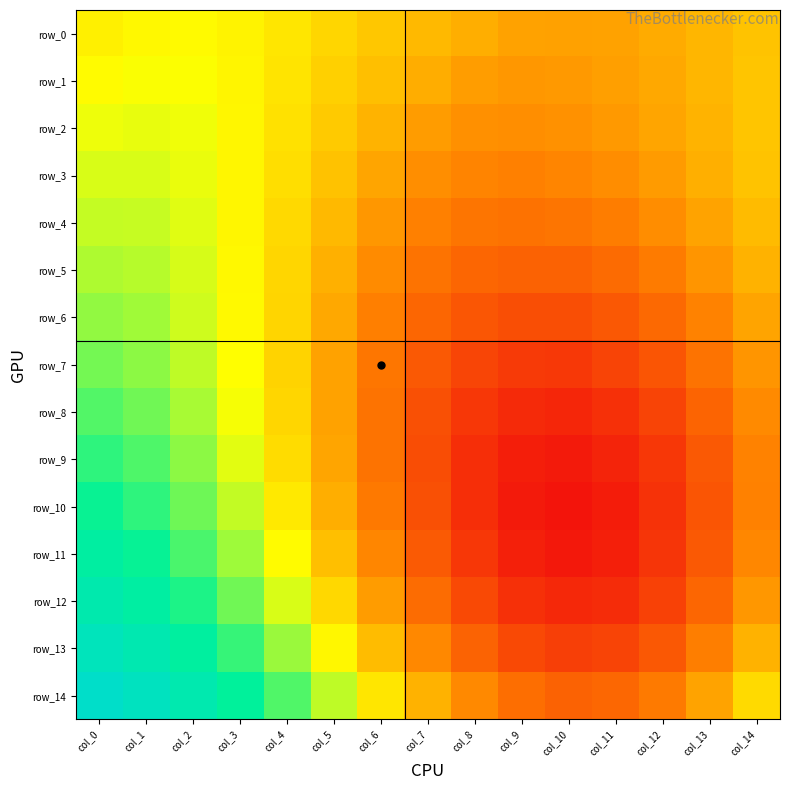

Is it true that row_13 equals 0.5 at col_11?

True